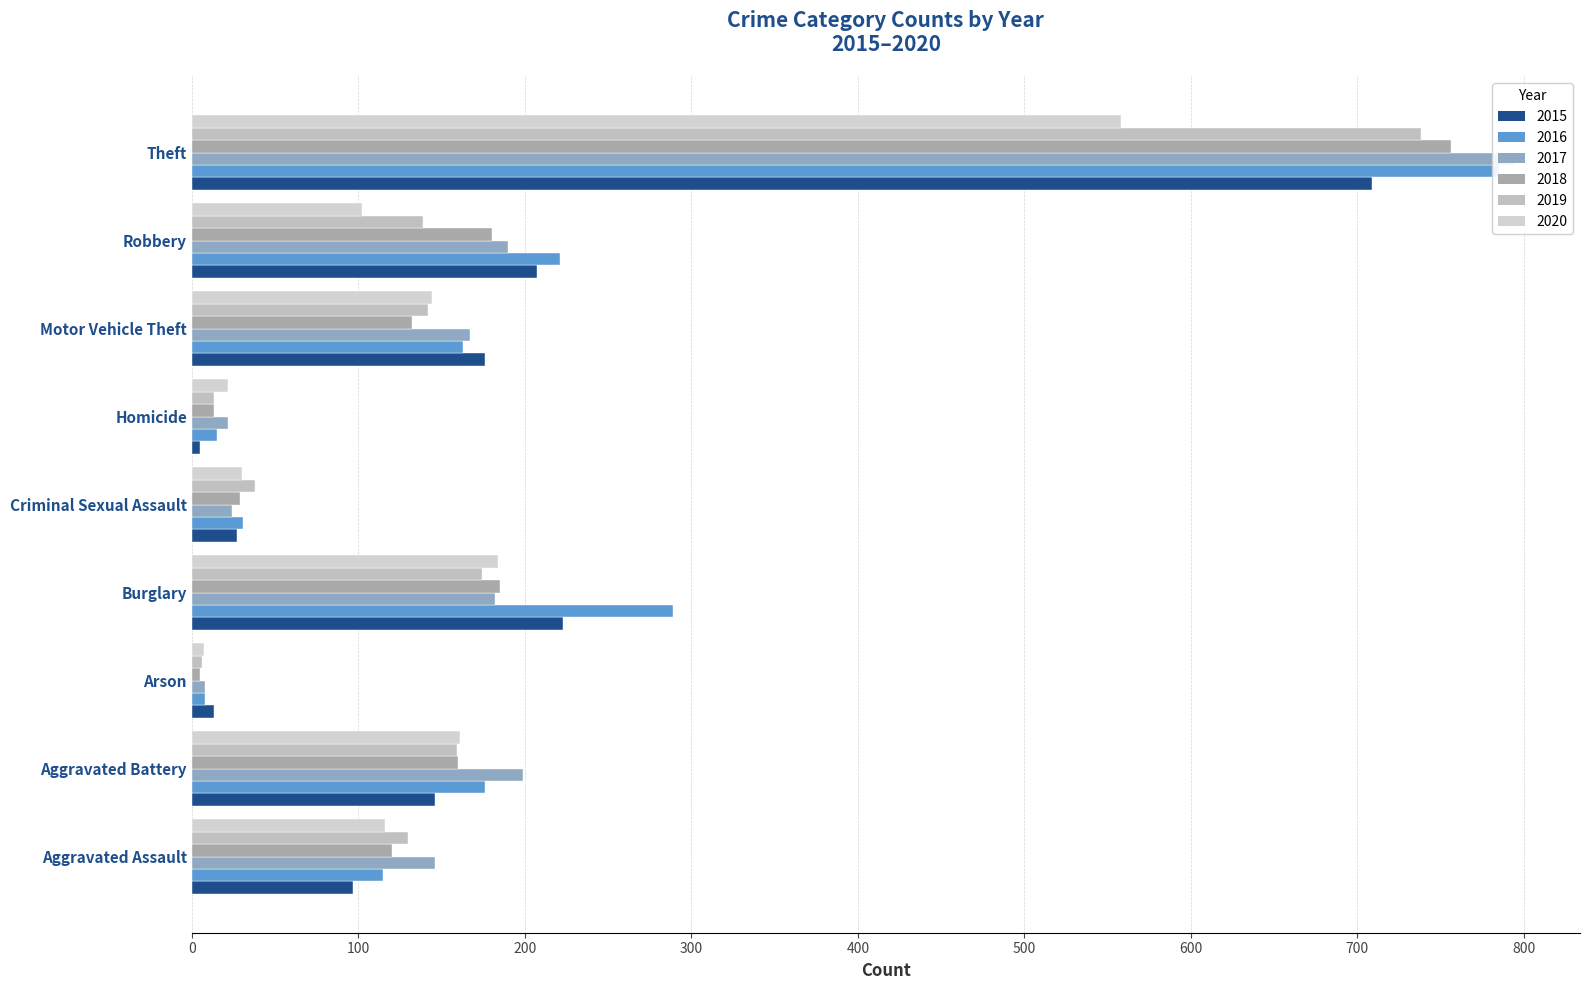

Reading right to left, extract all data points from this chart.

2015: Theft=709	Robbery=207	Motor Vehicle Theft=176	Homicide=5	Criminal Sexual Assault=27	Burglary=223	Arson=13	Aggravated Battery=146	Aggravated Assault=97
2016: Theft=785	Robbery=221	Motor Vehicle Theft=163	Homicide=15	Criminal Sexual Assault=31	Burglary=289	Arson=8	Aggravated Battery=176	Aggravated Assault=115
2017: Theft=794	Robbery=190	Motor Vehicle Theft=167	Homicide=22	Criminal Sexual Assault=24	Burglary=182	Arson=8	Aggravated Battery=199	Aggravated Assault=146
2018: Theft=756	Robbery=180	Motor Vehicle Theft=132	Homicide=13	Criminal Sexual Assault=29	Burglary=185	Arson=5	Aggravated Battery=160	Aggravated Assault=120
2019: Theft=738	Robbery=139	Motor Vehicle Theft=142	Homicide=13	Criminal Sexual Assault=38	Burglary=174	Arson=6	Aggravated Battery=159	Aggravated Assault=130
2020: Theft=558	Robbery=102	Motor Vehicle Theft=144	Homicide=22	Criminal Sexual Assault=30	Burglary=184	Arson=7	Aggravated Battery=161	Aggravated Assault=116